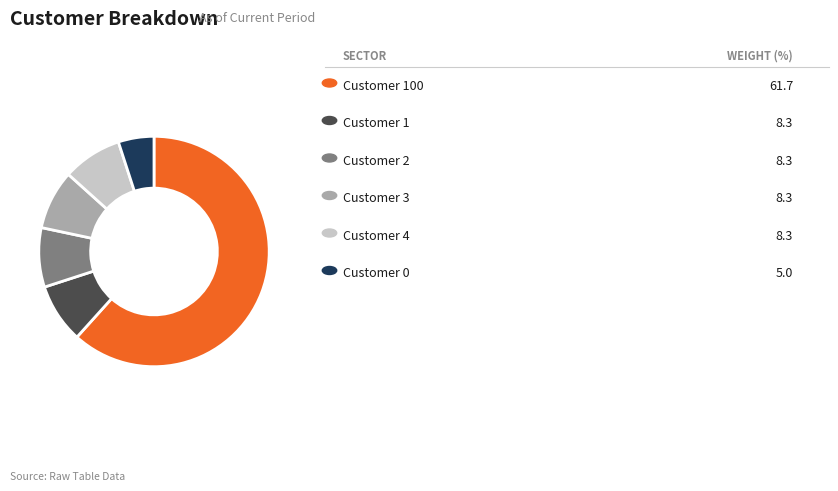

How many slices are in this pie chart?

6